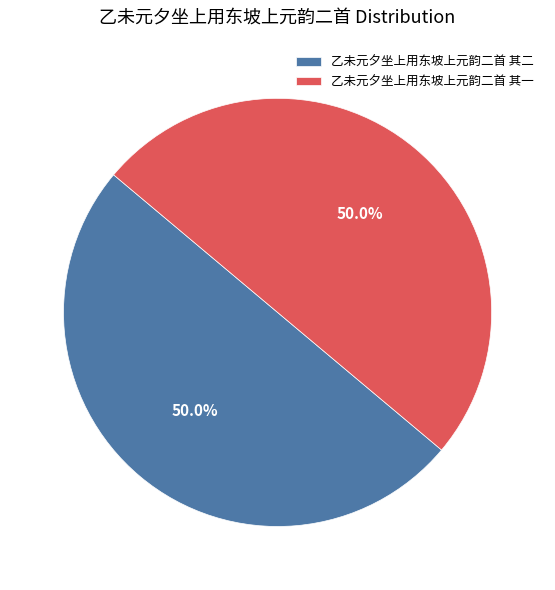

What is the ratio of the value at 乙未元夕坐上用东坡上元韵二首 其二 to the value at 乙未元夕坐上用东坡上元韵二首 其一?

1.0